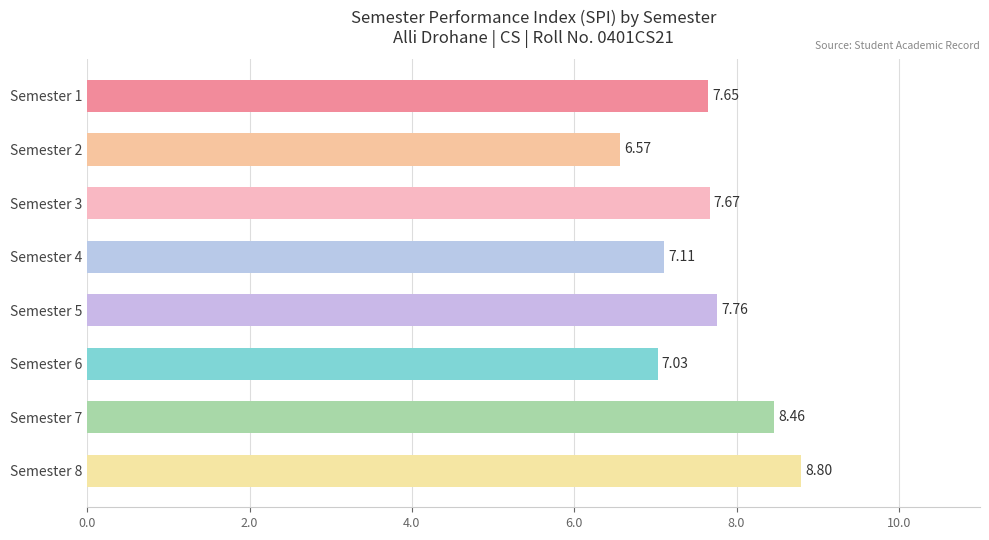

What is the sum of all values?

61.1